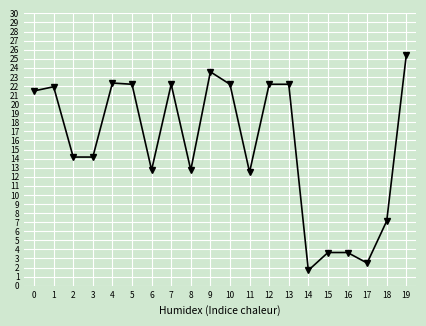

True or false: there are more than 0 points higher than both neighbors.

True